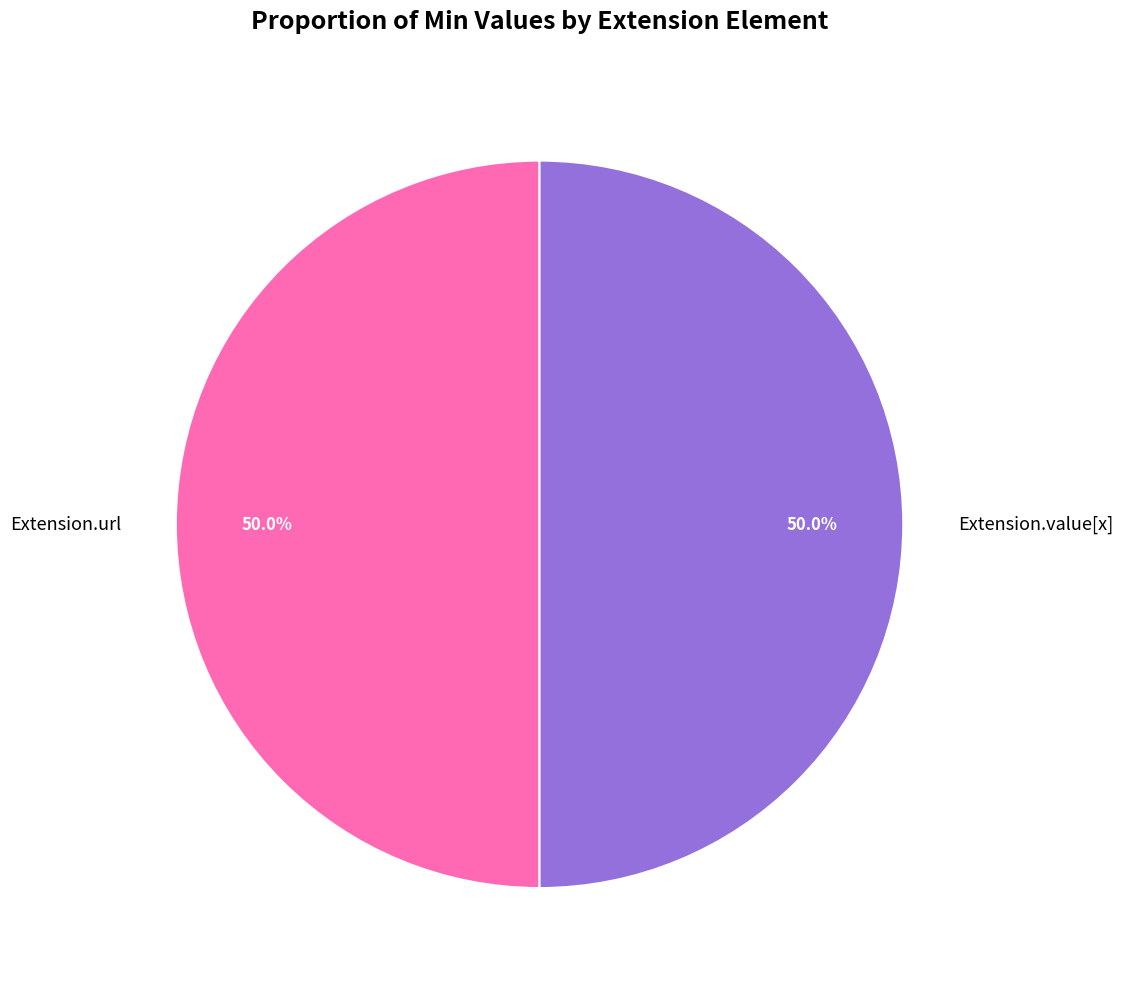

How many slices are in this pie chart?

2